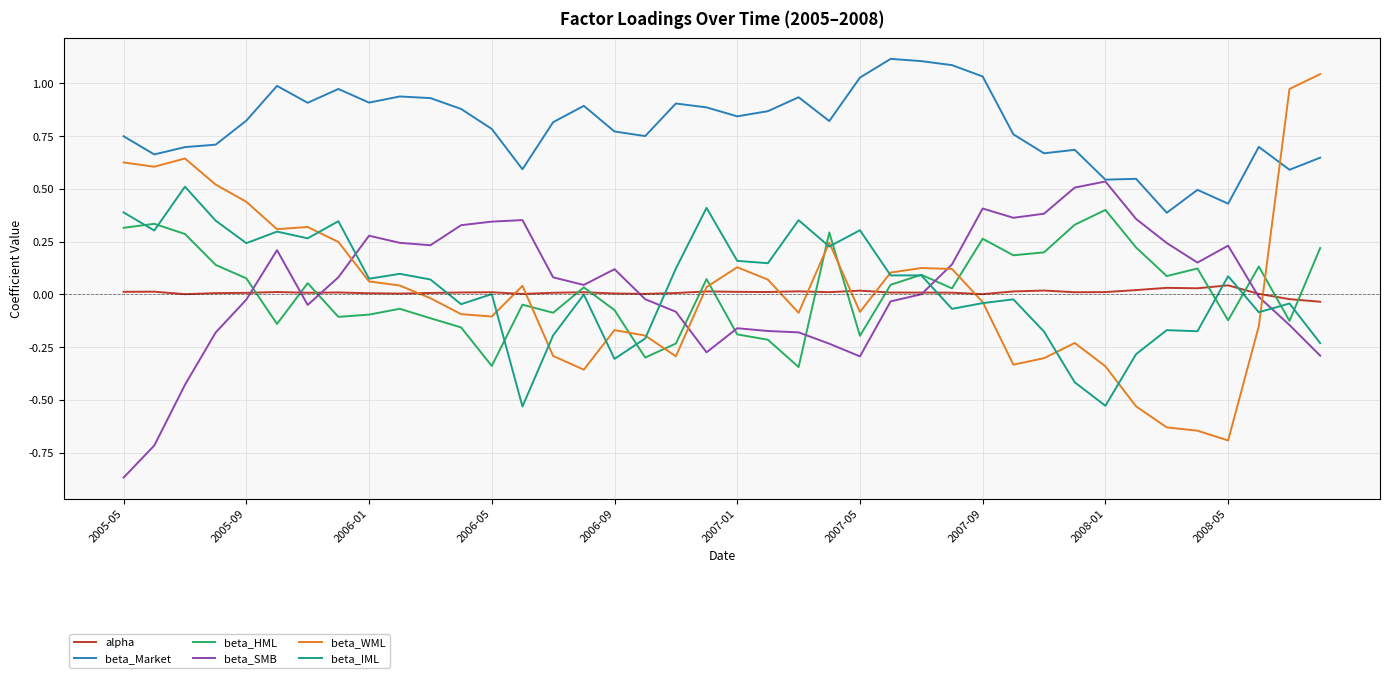

How many distinct data groups are displayed?

6